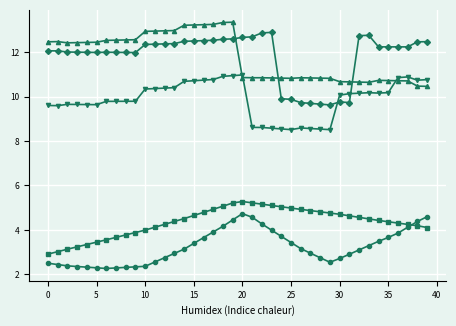

Is this an area chart (filled region under the line)?

No